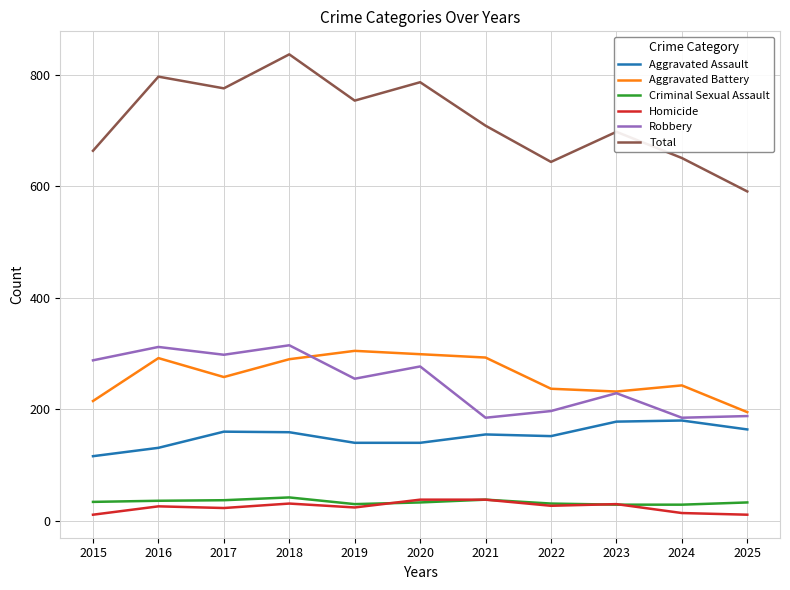

What is the average value of the Criminal Sexual Assault series?

34